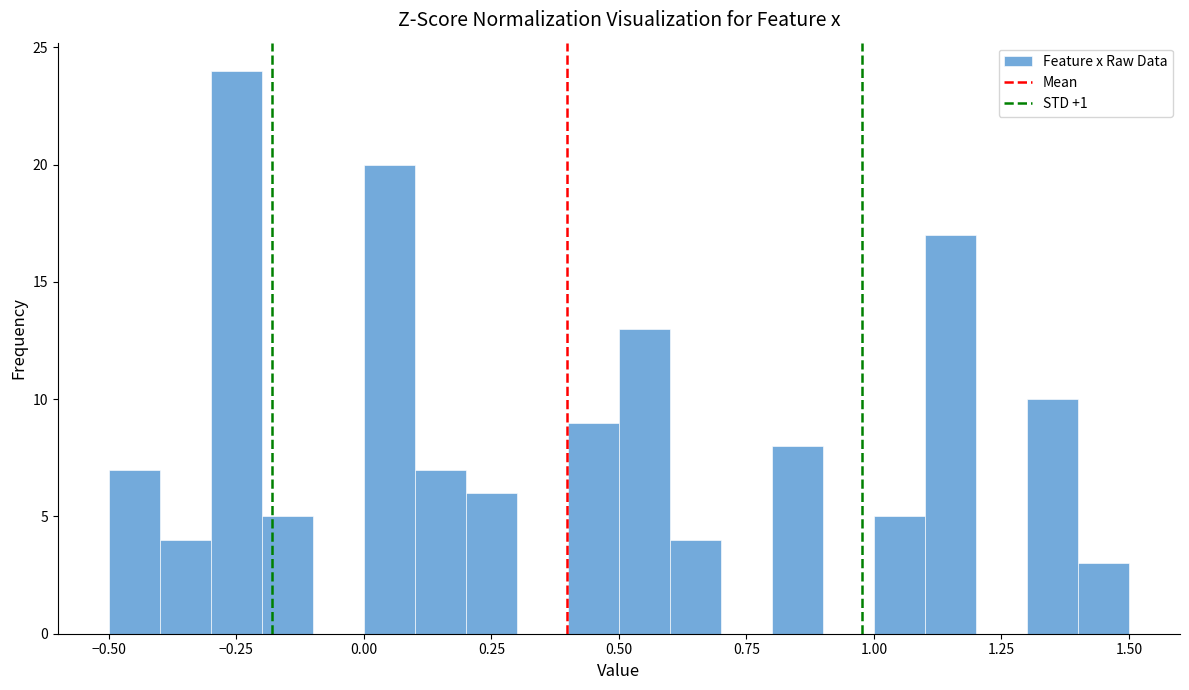

Around what value on the x-axis is the tallest bar? Give the approximate position of its centre, as read against the axis.

-0.25